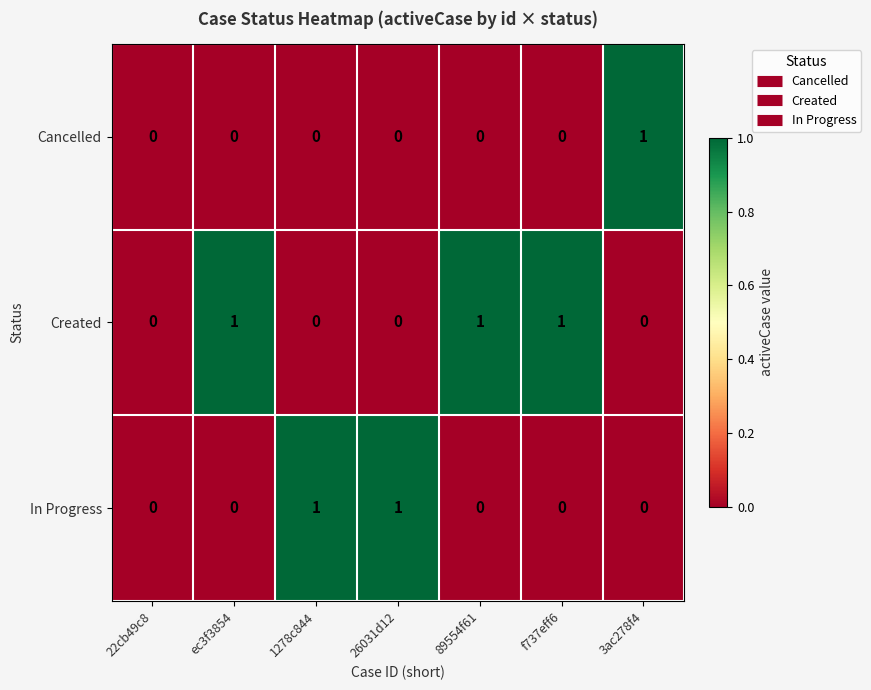

What is the maximum value shown in the chart?

1